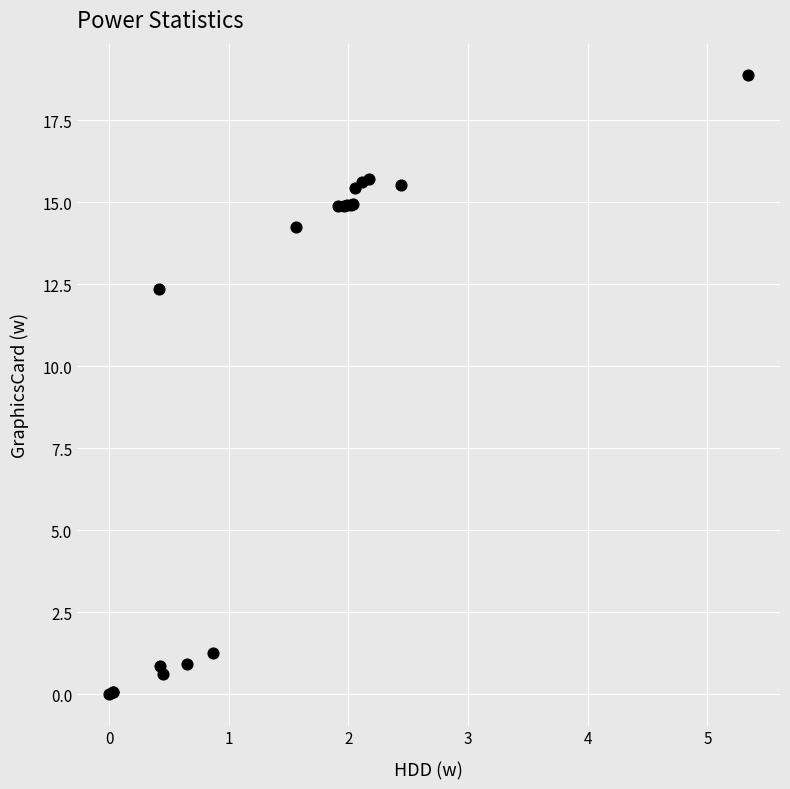

What Y value in the scatter plot is closest to 9?

12.3